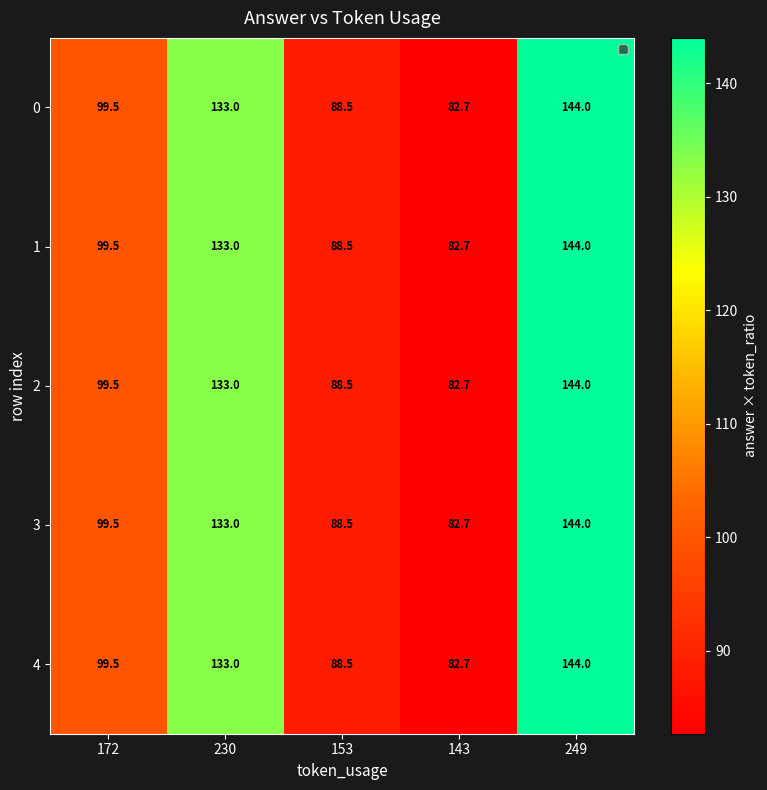

Count the number of categories in the chart.

5